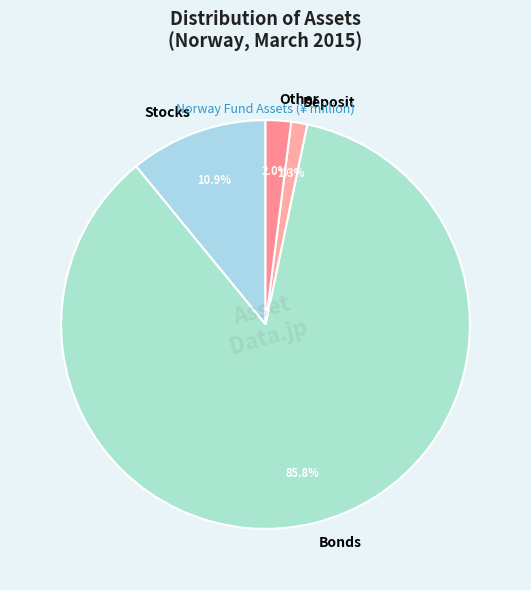

To the nearest percent, what is the combined percentage of Stocks and Deposit?

12%